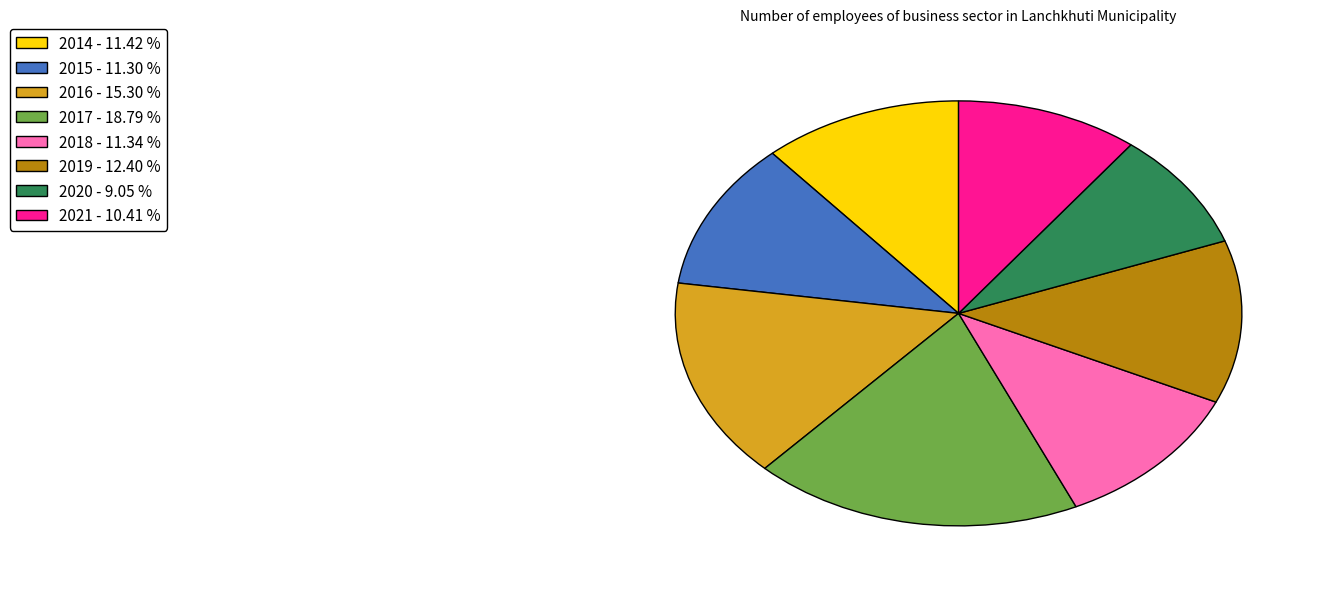

Do 2017 and 2019 together represent more than half of the pie?

No